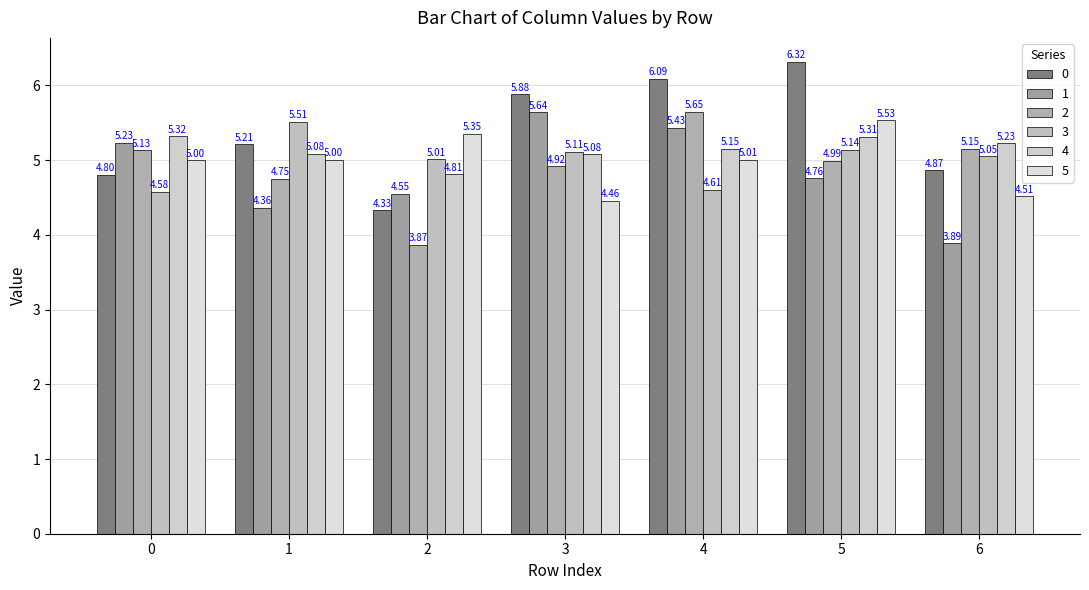

The 0 series shows 1.6 at 0. True or false?

False